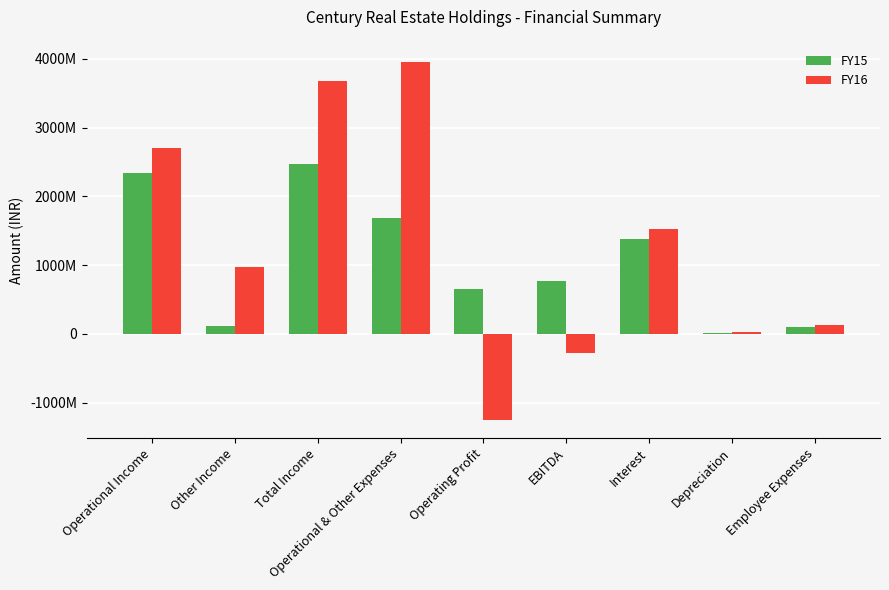

What is the label of the 2nd bar from the right?

Depreciation